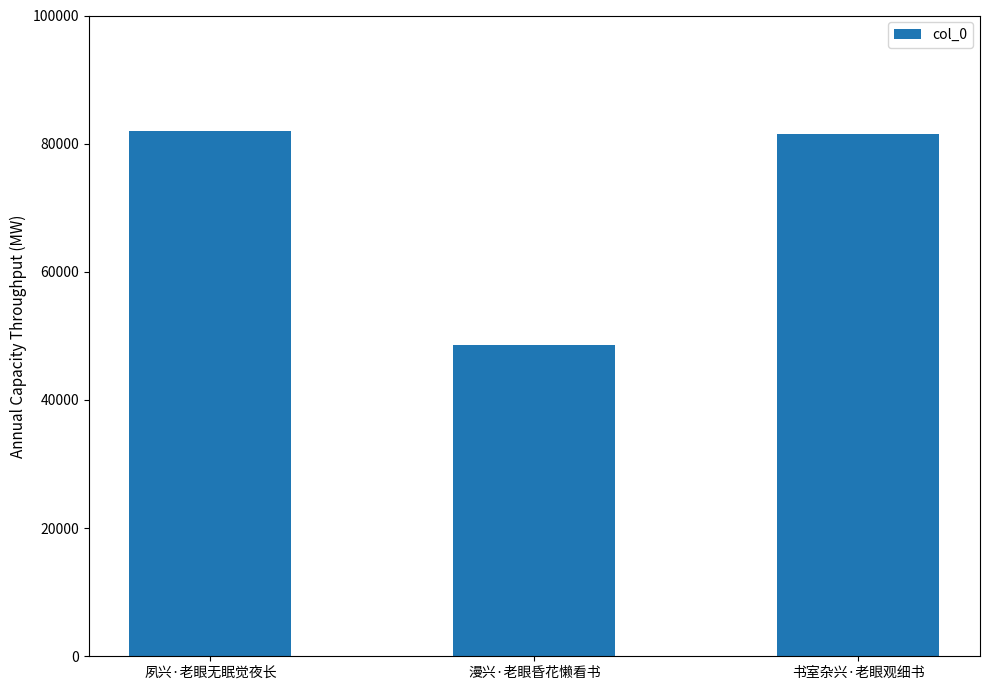

What is the value of the 1st bar from the left?

81914